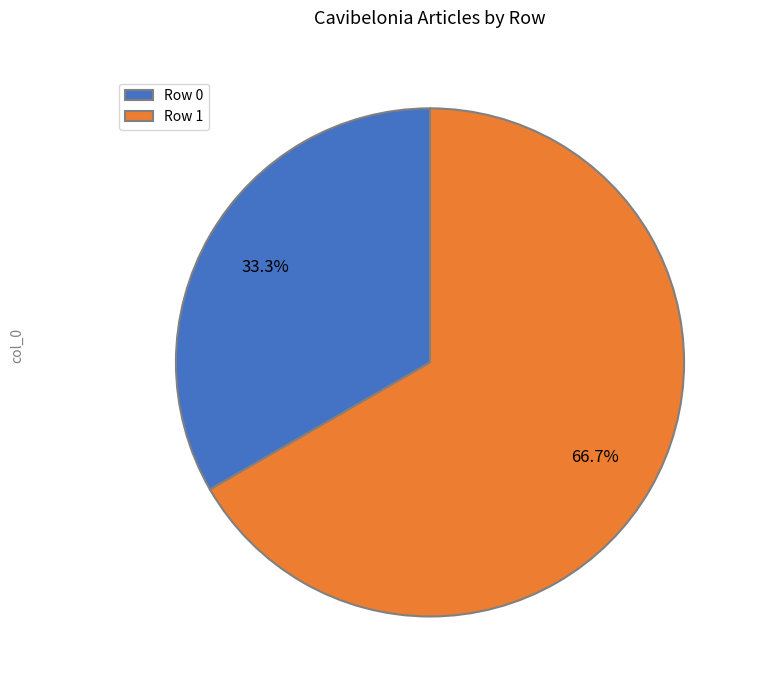

What is the ratio of the value at Row 1 to the value at Row 0?

2.0